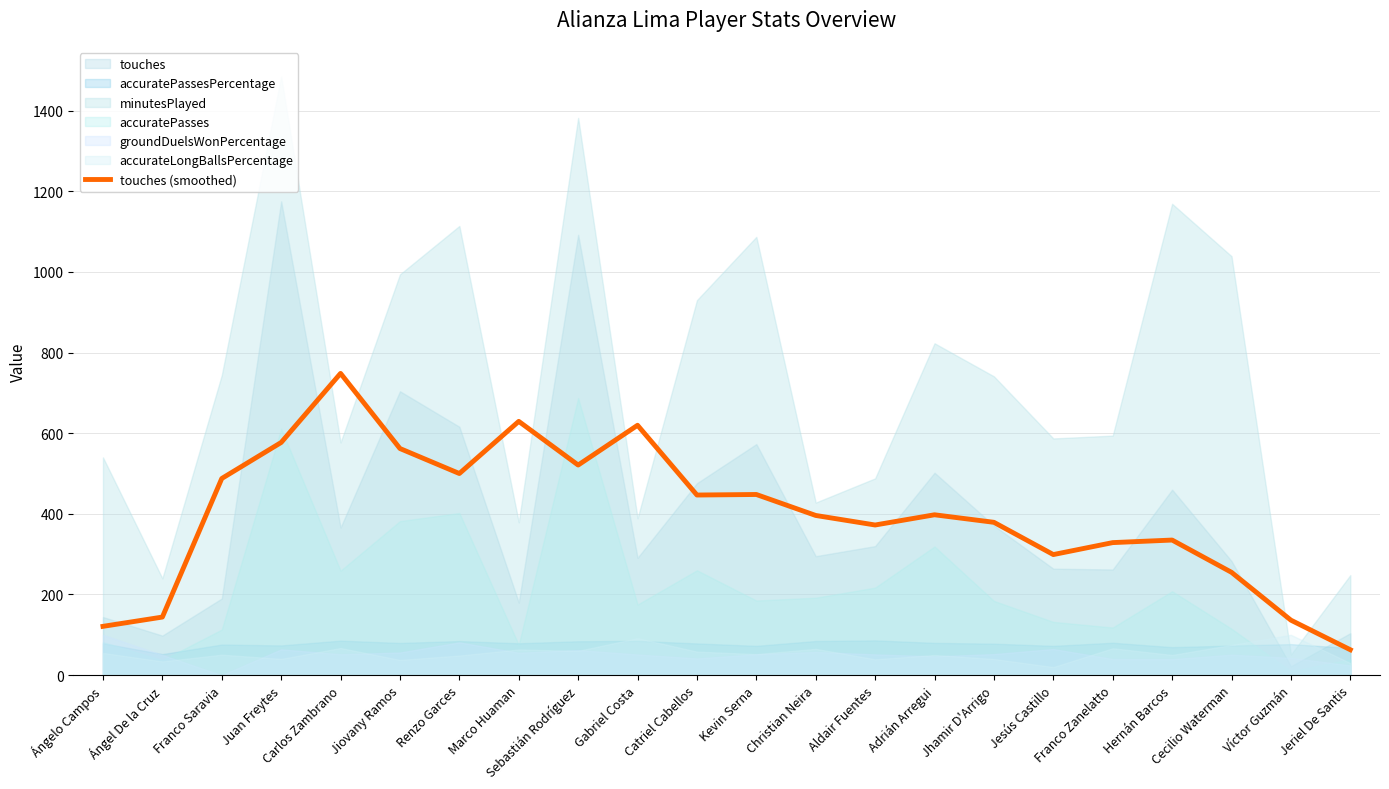

At which category does the chart reach its minimum across all series?

Jeriel De Santis